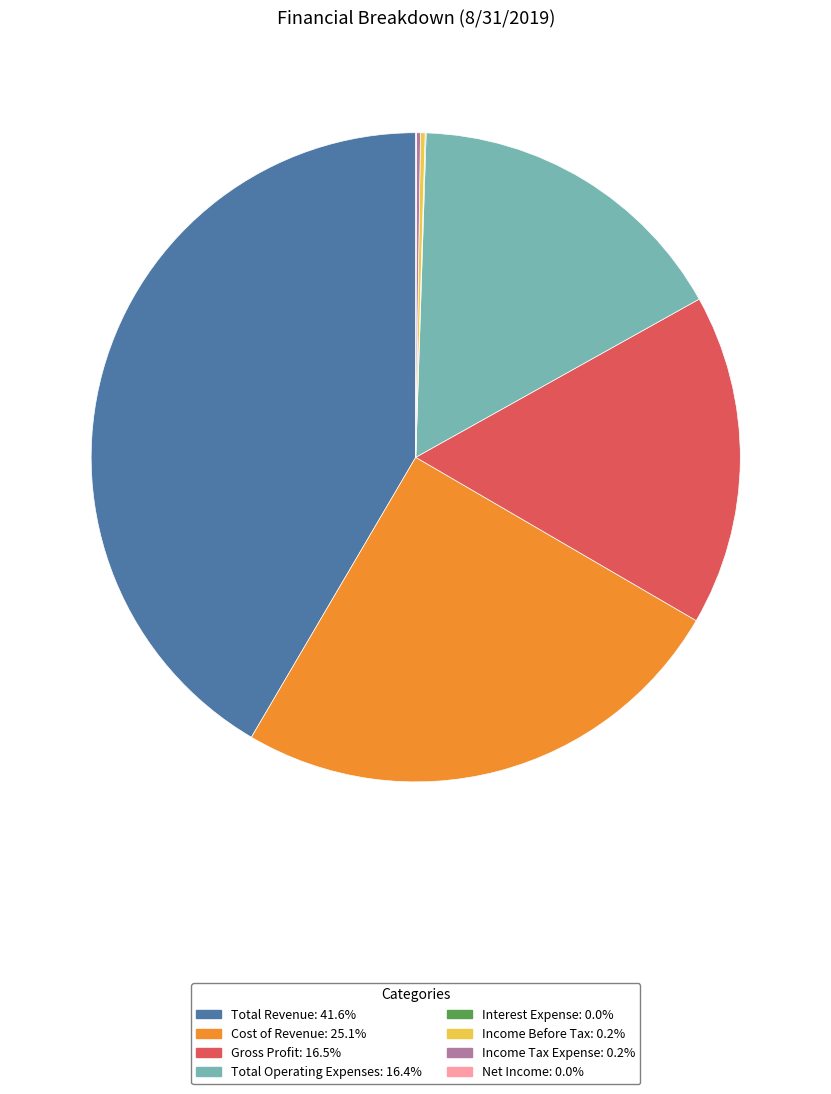

Does any single category account for the majority?

No